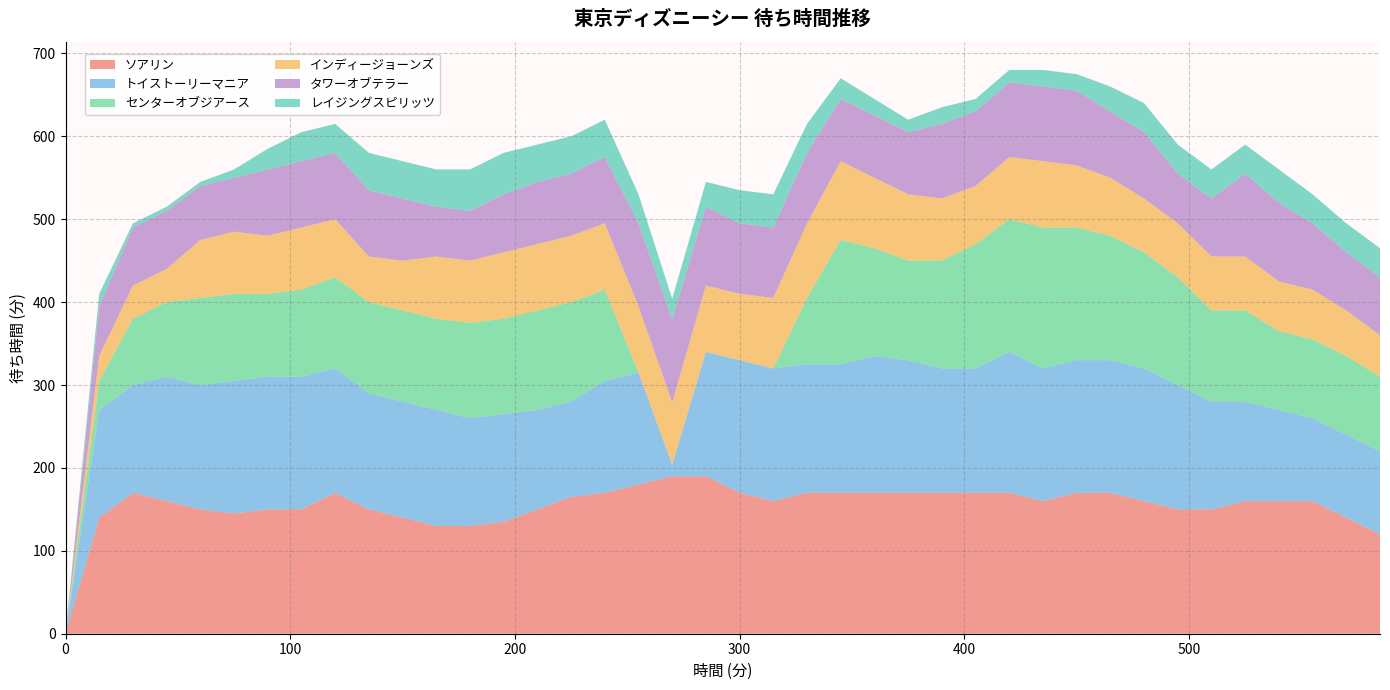

Reading left to right, what are all the values shown in this chart?

ソアリン: 0	140	170	160	150	145	150	150	170	150	140	130	130	135	150	165	170	180	190	190	170	160	170	170	170	170	170	170	170	160	170	170	160	150	150	160	160	160	140	120
トイストーリーマニア: 0	130	130	150	150	160	160	160	150	140	140	140	130	130	120	115	135	135	14	150	160	160	155	155	165	160	150	150	170	160	160	160	160	150	130	120	110	100	100	100
センターオブジアース: 0	35	80	90	105	105	100	105	110	110	110	110	115	115	120	120	110	0	0	0	0	0	80	150	130	120	130	150	160	170	160	150	140	130	110	110	95	95	95	90
インディージョーンズ: 0	30	40	40	70	75	70	75	70	55	60	75	75	80	80	80	80	80	75	80	80	85	90	95	85	80	75	70	75	80	75	70	65	65	65	65	60	60	55	50
タワーオブテラー: 0	60	70	70	65	65	80	80	80	80	75	60	60	70	75	75	80	100	100	95	85	85	85	75	75	75	90	90	90	90	90	80	80	60	70	100	95	80	70	70
レイジングスピリッツ: 0	15	5	5	5	10	25	35	35	45	45	45	50	50	45	45	45	35	25	30	40	40	35	25	20	15	20	15	15	20	20	30	35	35	35	35	40	35	35	35